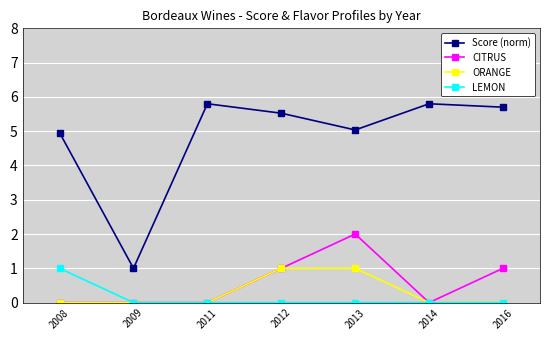

At how many categories does at least one series exceed 0?

7